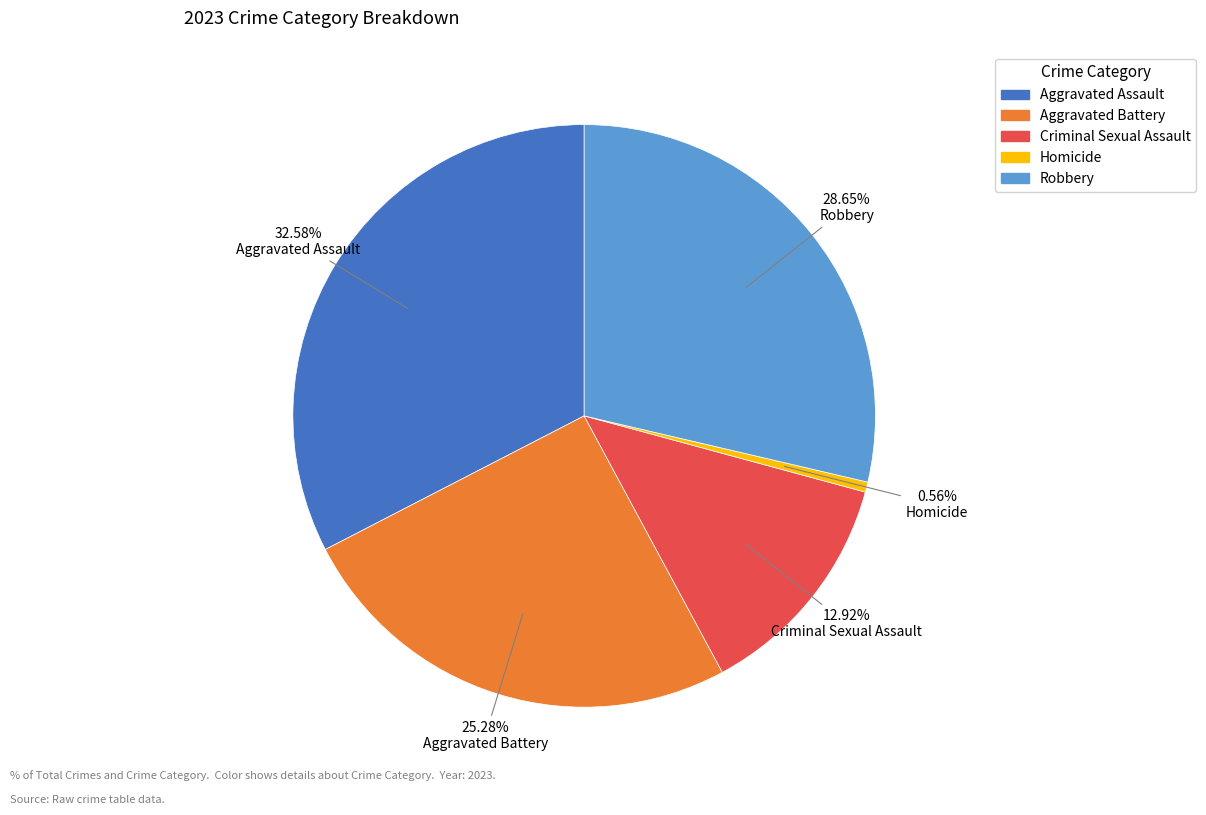

Rank the categories by value from lowest to highest.

Homicide, Criminal Sexual Assault, Aggravated Battery, Robbery, Aggravated Assault